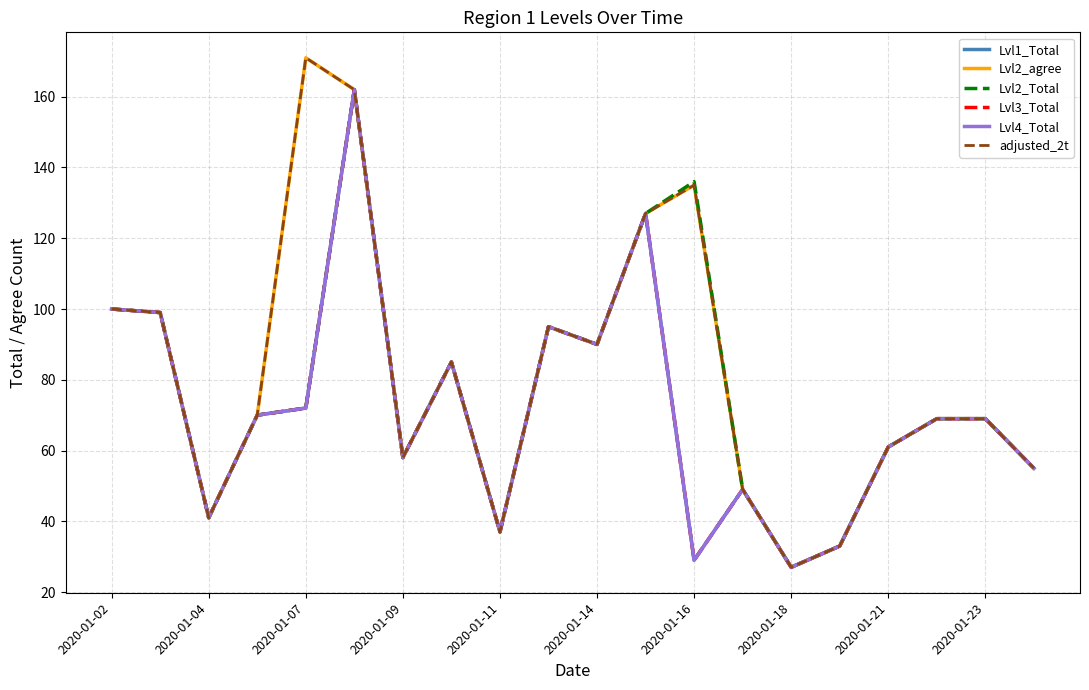

Where does the adjusted_2t series first go above 70?

2020-01-02